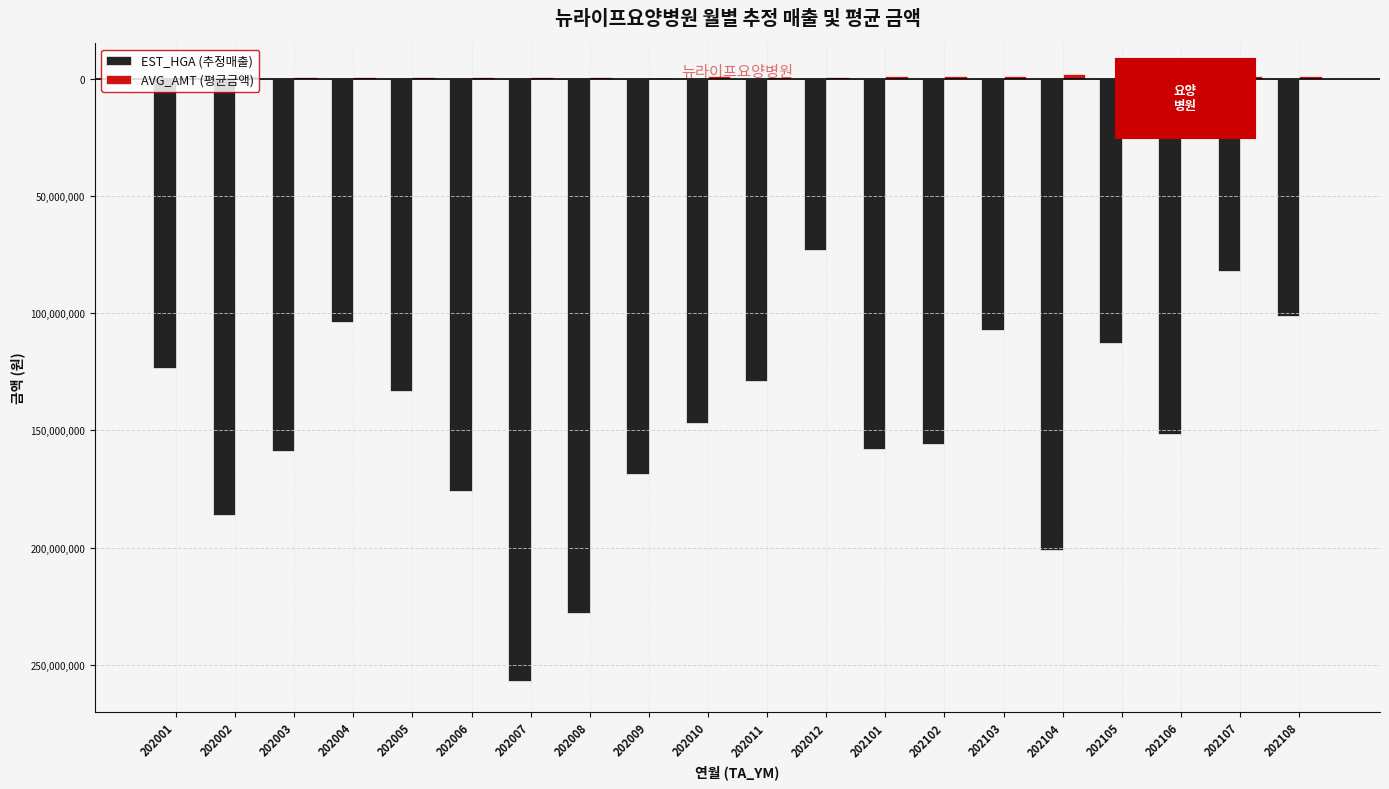

Reading left to right, list all the values displayed in this chart.

EST_HGA (추정매출): -123226530	-186201239	-158715497	-103892539	-133198382	-176037634	-257046272	-227869974	-168384690	-146801338	-128981148	-73020853	-158061783	-155788486	-107388598	-200828477	-112557210	-151608324	-81814317	-101150549
AVG_AMT (평균금액): 613821	1074216	821732	630158	547490	825821	773142	777300	500817	1119735	744871	666462	943307	1231049	1248474	2078124	1587069	1880724	1163174	1108367